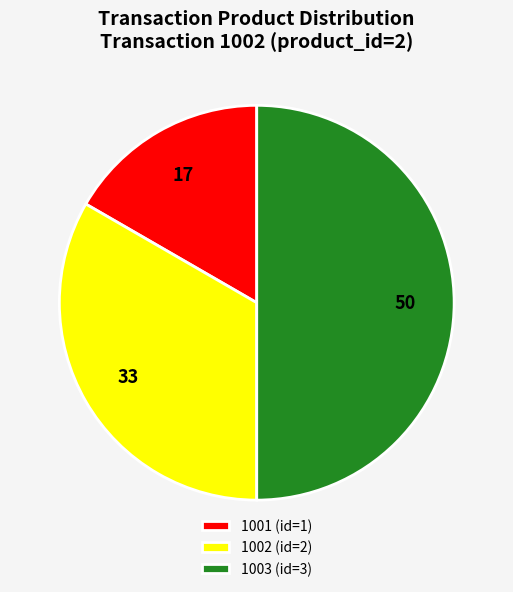

What is the smallest slice in the pie chart?

1001